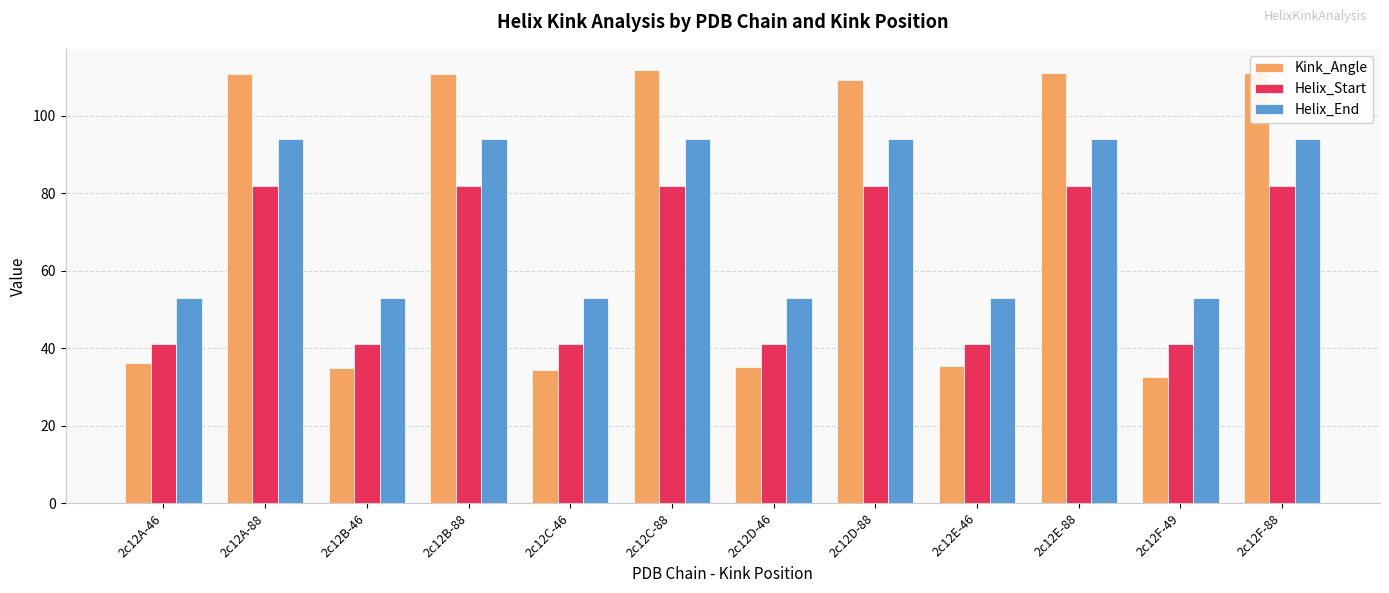

The value of Helix_Start at 2c12C-88 is 51.5. True or false?

False